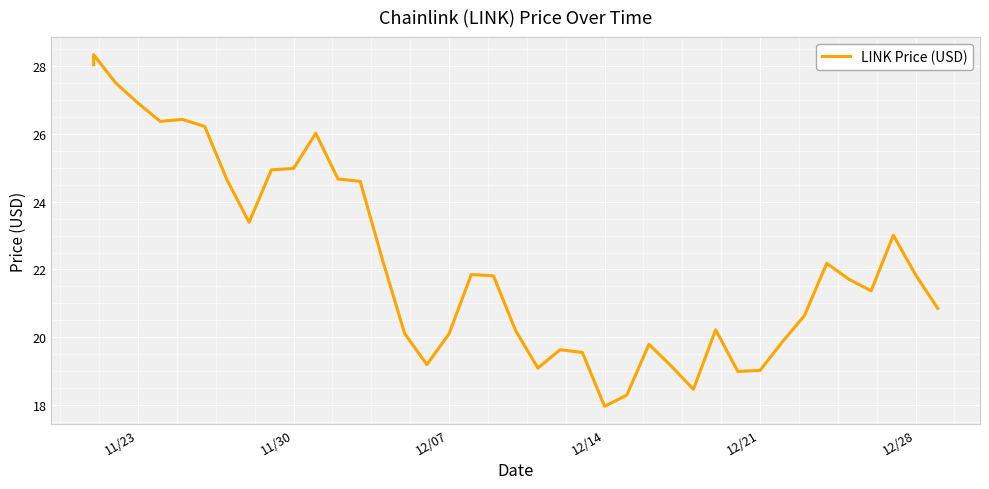

What is the value of the 26th point from the left?

18.3